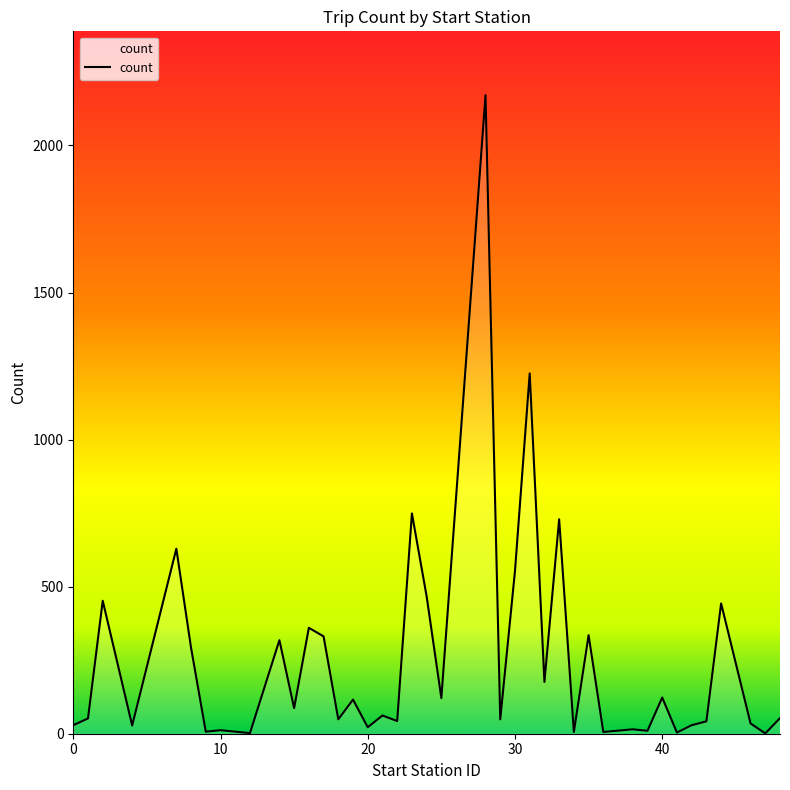

What is the difference between the maximum and minimum values?

2170